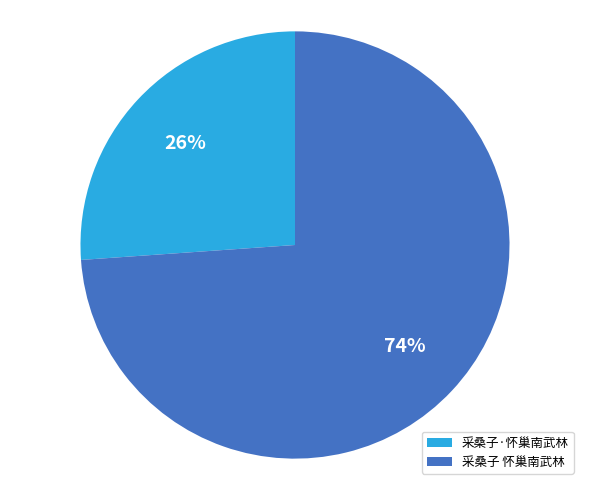

Rank the categories by value from highest to lowest.

采桑子 怀巢南武林, 采桑子·怀巢南武林